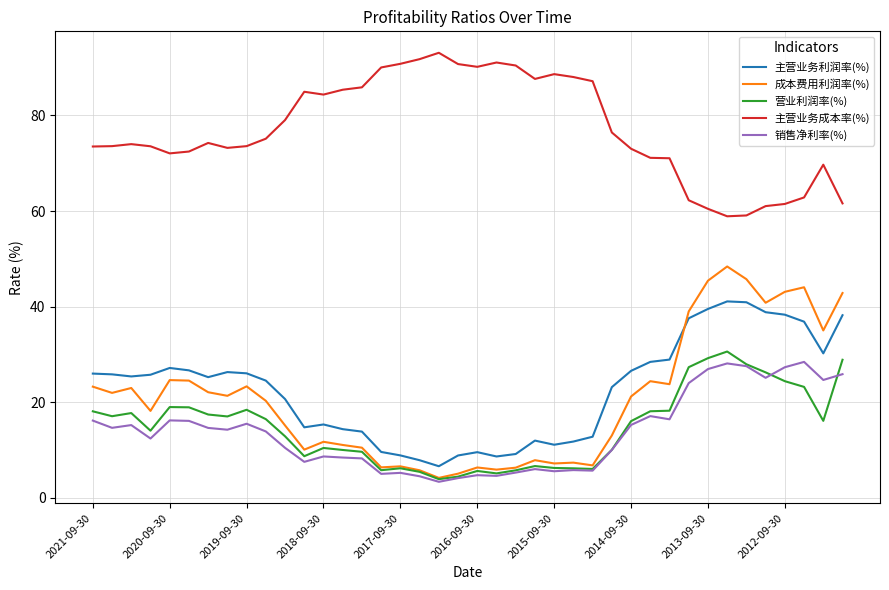

What is the highest value of the 成本费用利润率(%) series?

48.4